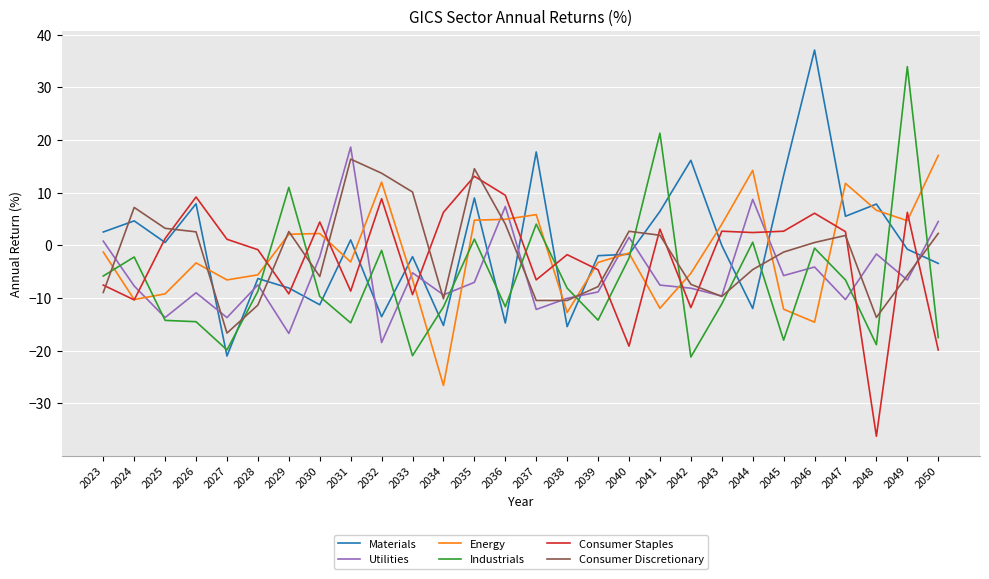

At which category does Consumer Staples reach its first local peak?

2026